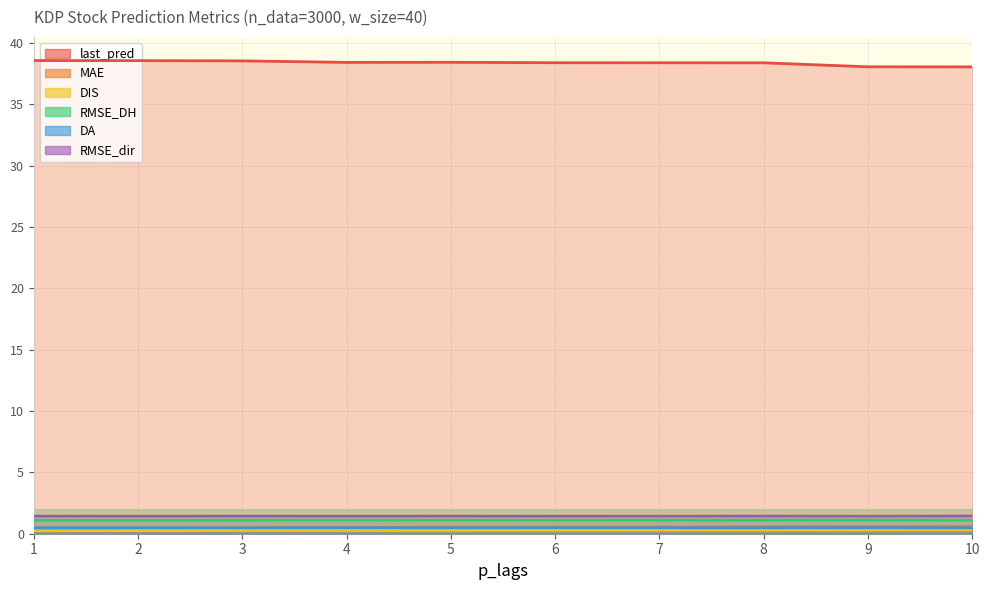

What is the maximum value shown in the chart?

38.6